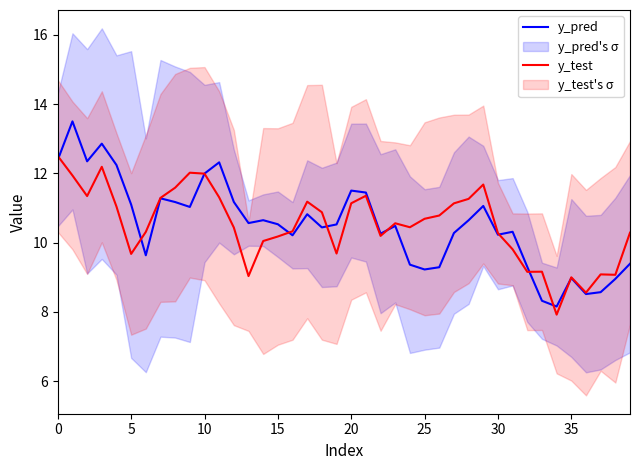

Reading left to right, extract all data points from this chart.

y_pred: 12.4	13.5	12.3	12.9	12.2	11.1	9.6	11.3	11.2	11.0	12.0	12.3	11.2	10.6	10.6	10.5	10.2	10.8	10.4	10.5	11.5	11.4	10.3	10.5	9.4	9.2	9.3	10.3	10.6	11.1	10.2	10.3	9.3	8.3	8.2	9.0	8.5	8.6	9.0	9.4
y_test: 12.5	11.9	11.3	12.2	11.0	9.7	10.3	11.3	11.6	12.0	12.0	11.3	10.4	9.0	10.0	10.2	10.3	11.2	10.9	9.7	11.1	11.4	10.2	10.6	10.4	10.7	10.8	11.1	11.3	11.7	10.3	9.8	9.2	9.2	7.9	9.0	8.6	9.1	9.1	10.3